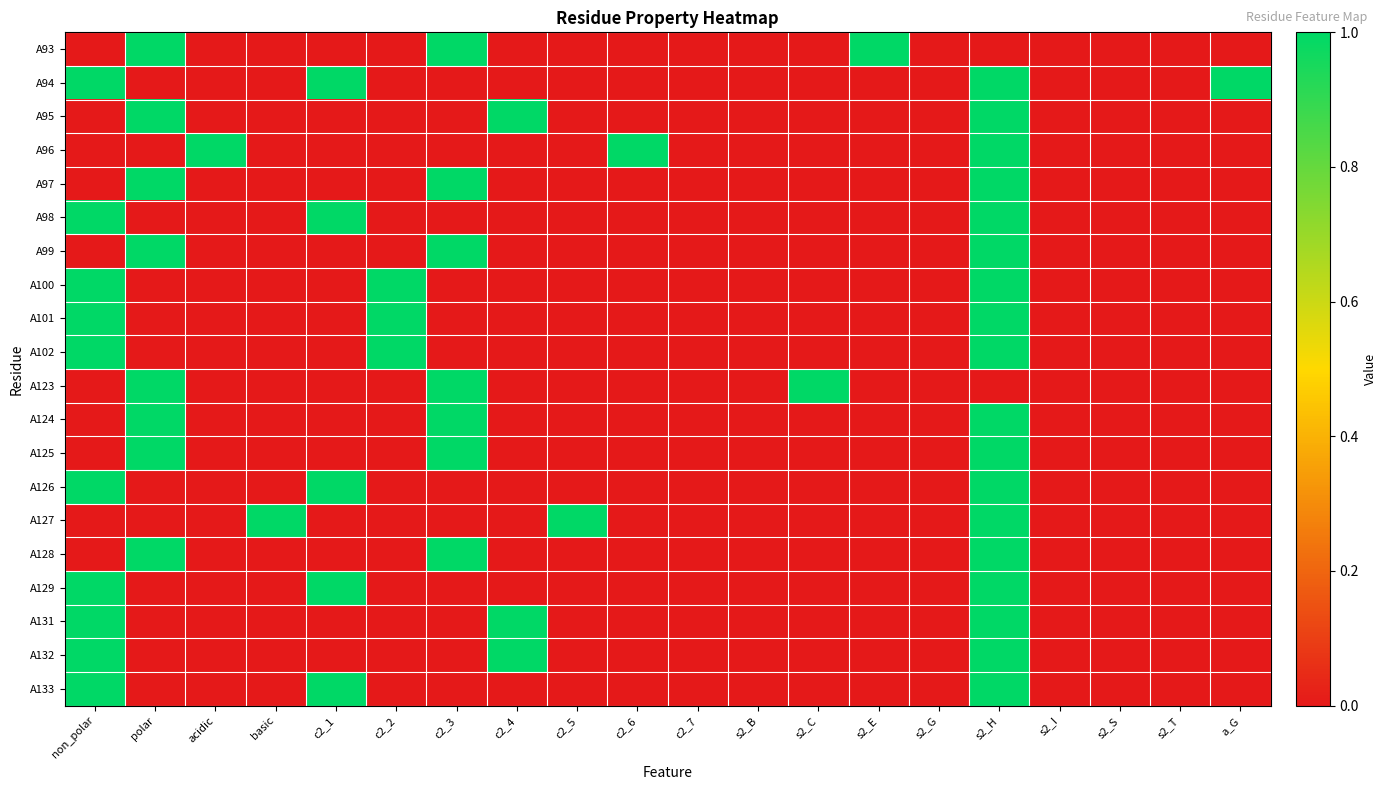

What is the difference between the highest and lowest values at c2_5?

1